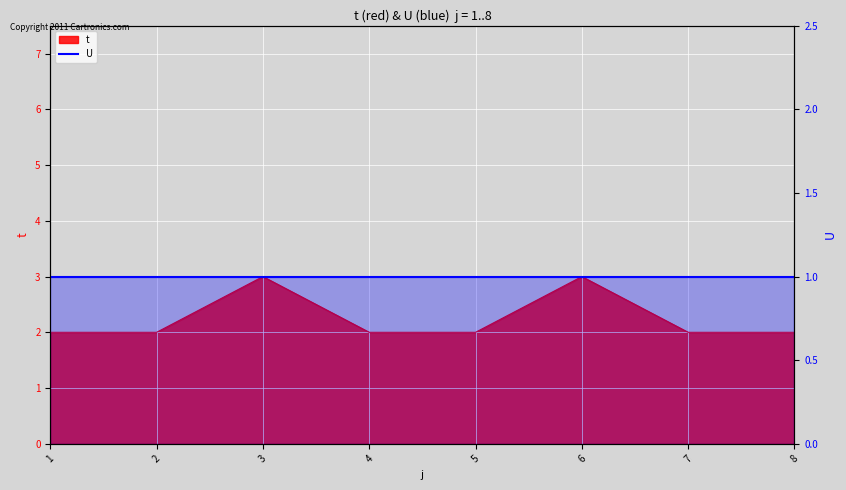

What is the value of the 7th point from the left?

2